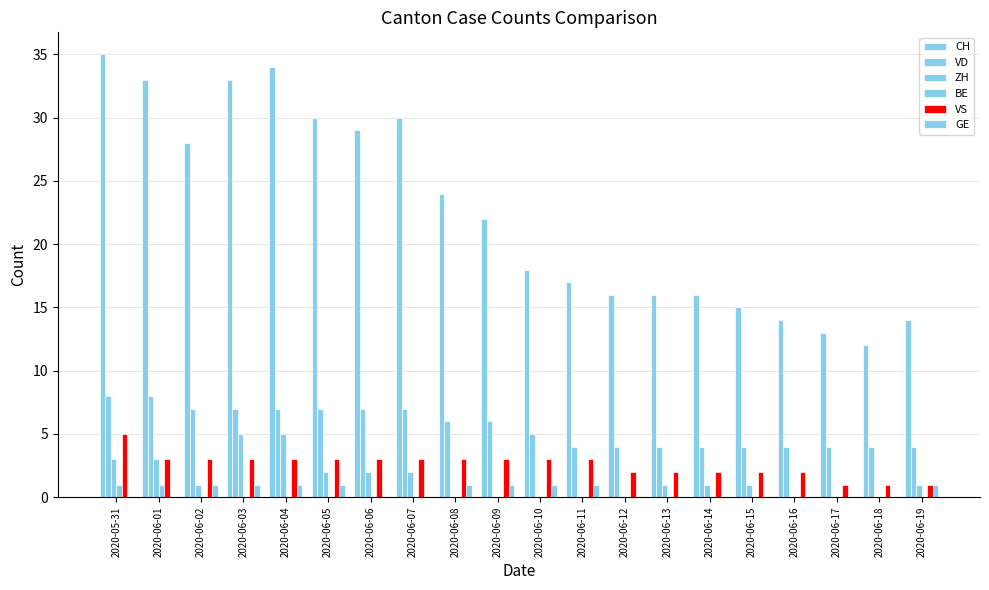

How many distinct data groups are displayed?

6